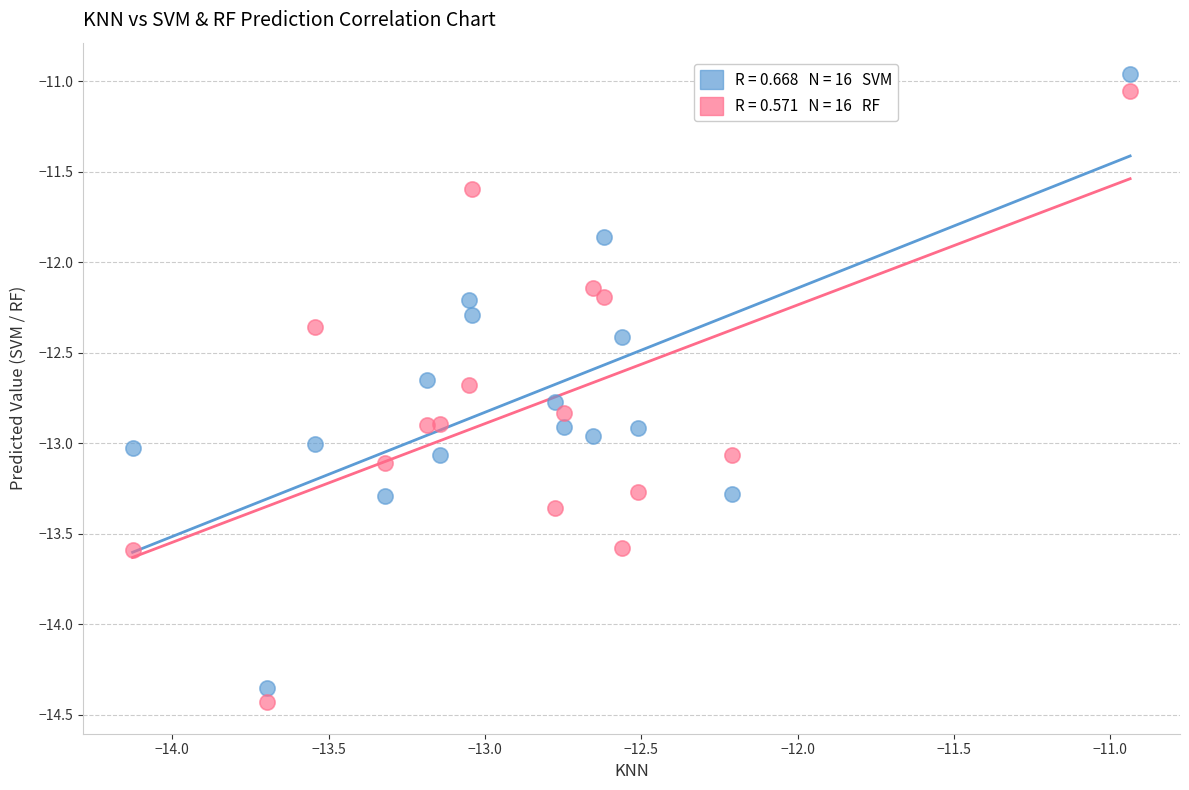

Across all data points, what is the range of Y values (max minus min)?

3.5